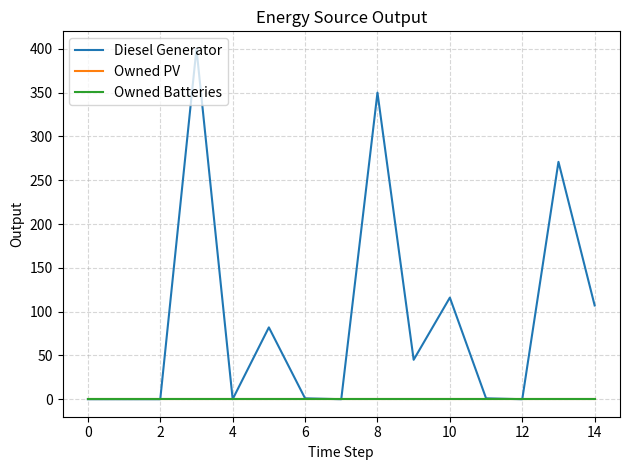

Does the chart have visible grid lines?

Yes